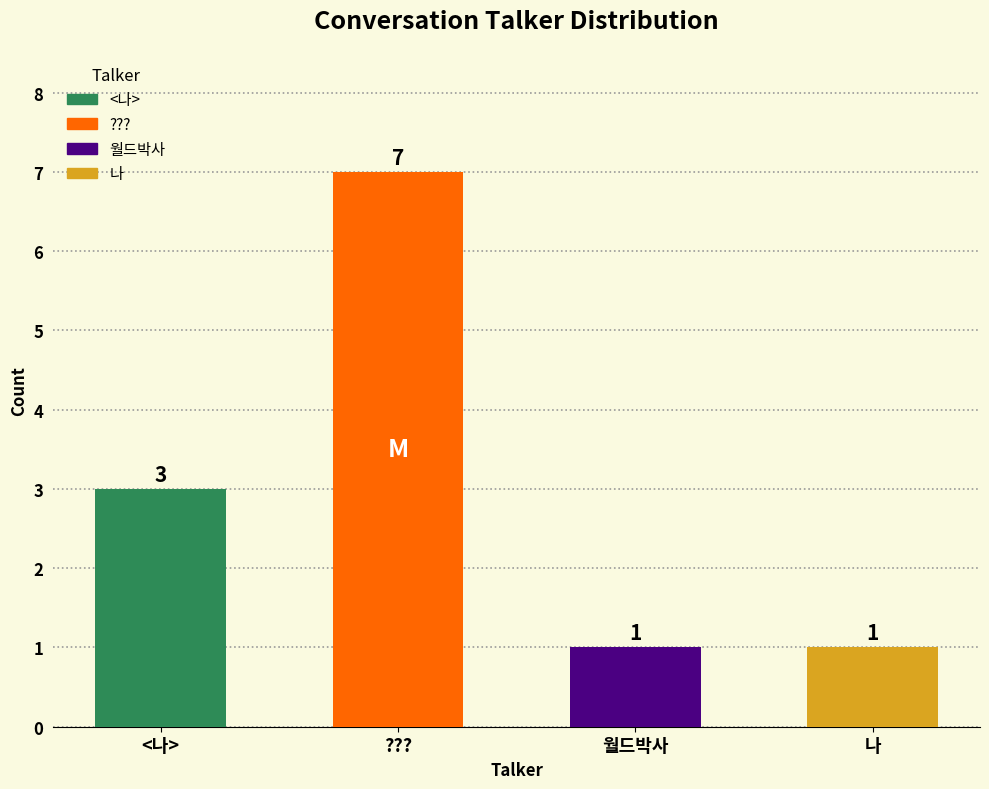

Reading left to right, what are all the values shown in this chart?

3	7	1	1